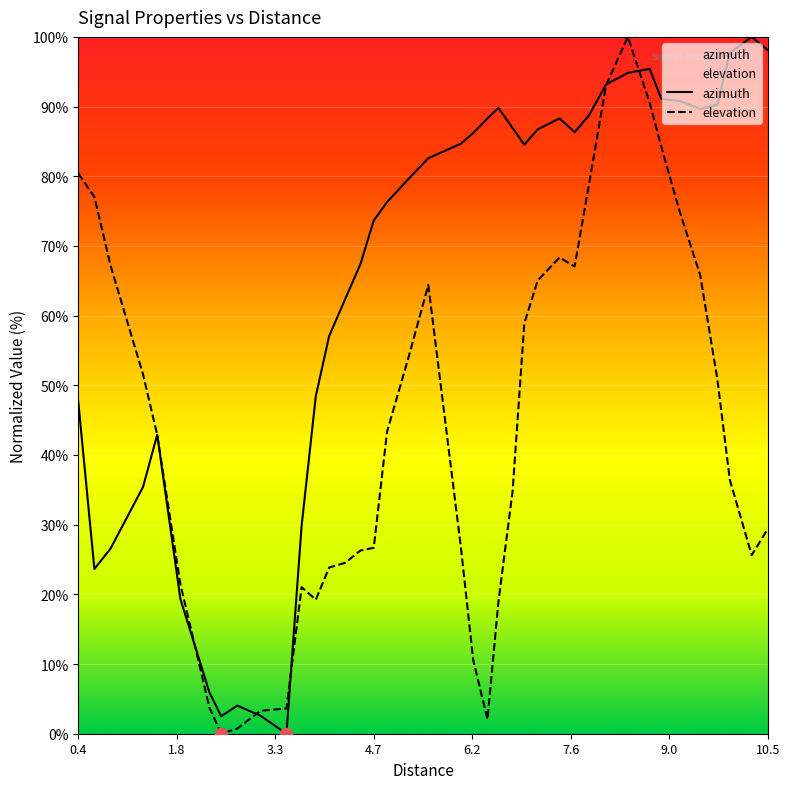

Which series reaches the maximum Y coordinate?

azimuth